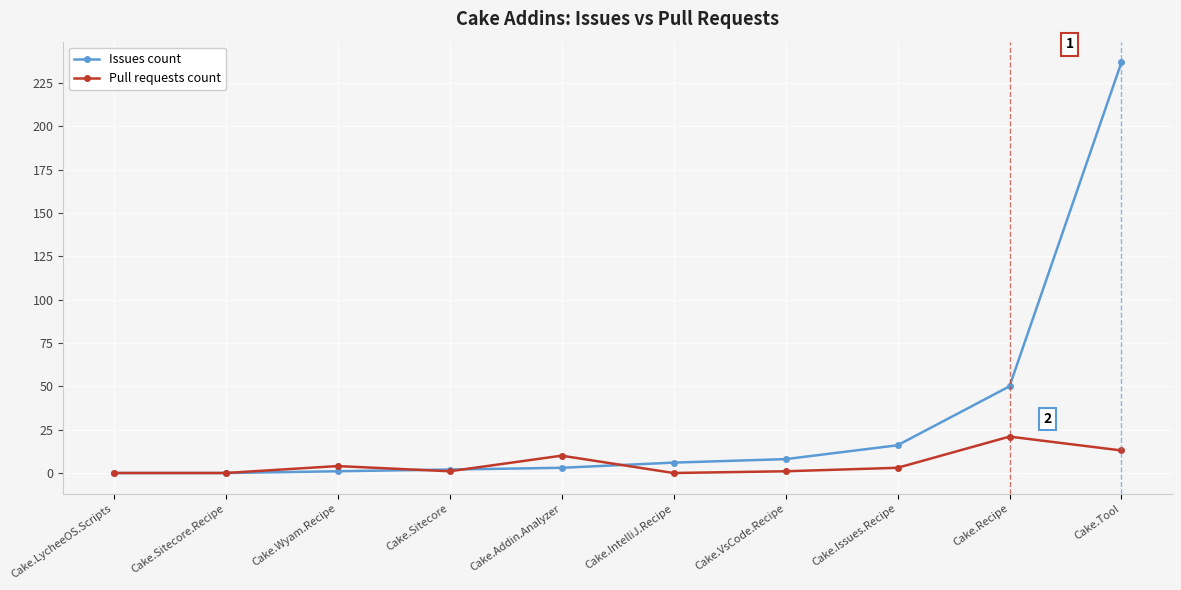

List the series in order of their overall mean, lowest first.

Pull requests count, Issues count